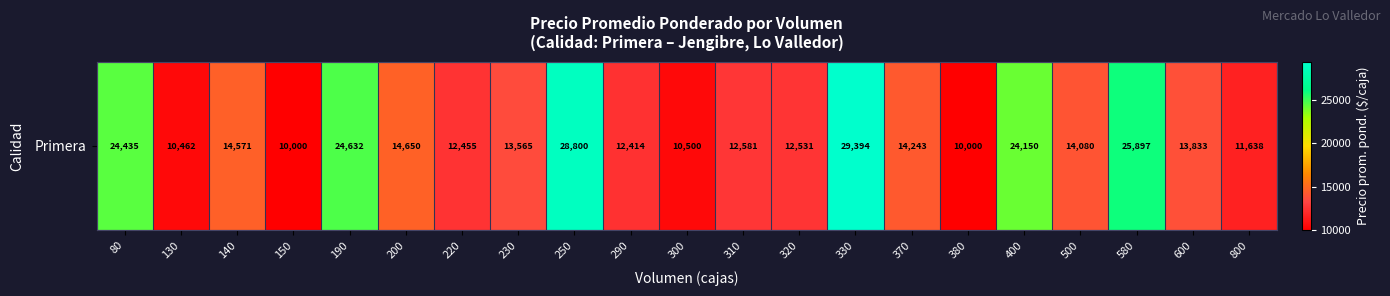

Which category has the lowest value across all series?

150